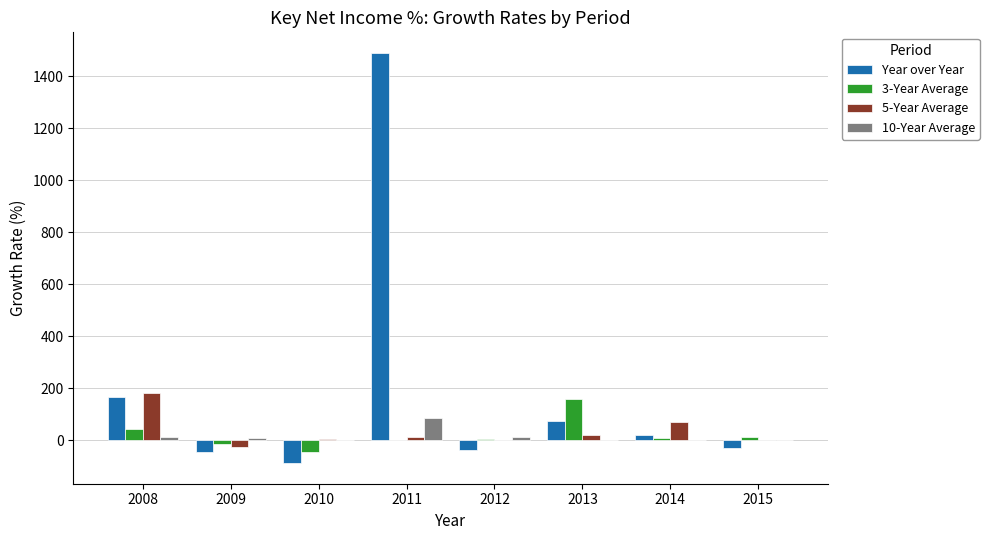

How many distinct data groups are displayed?

4